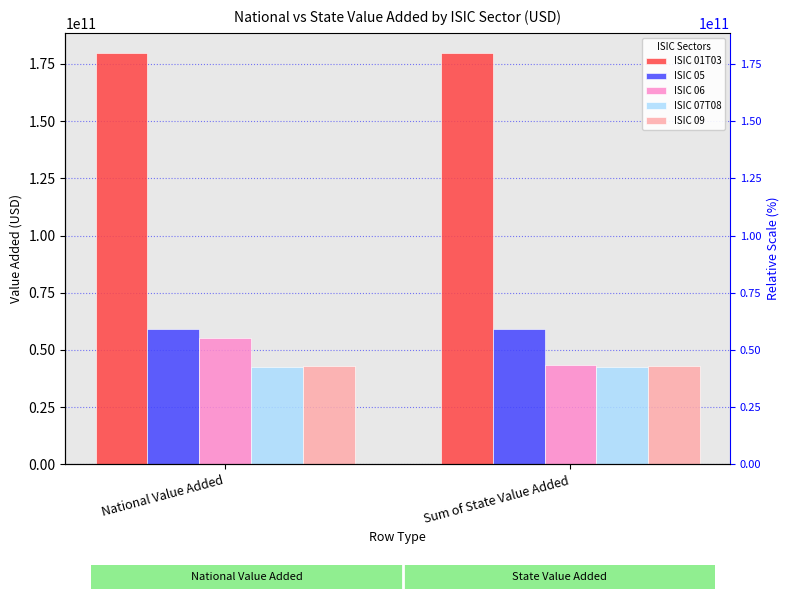

At which category is the sum across all series the highest?

National Value Added